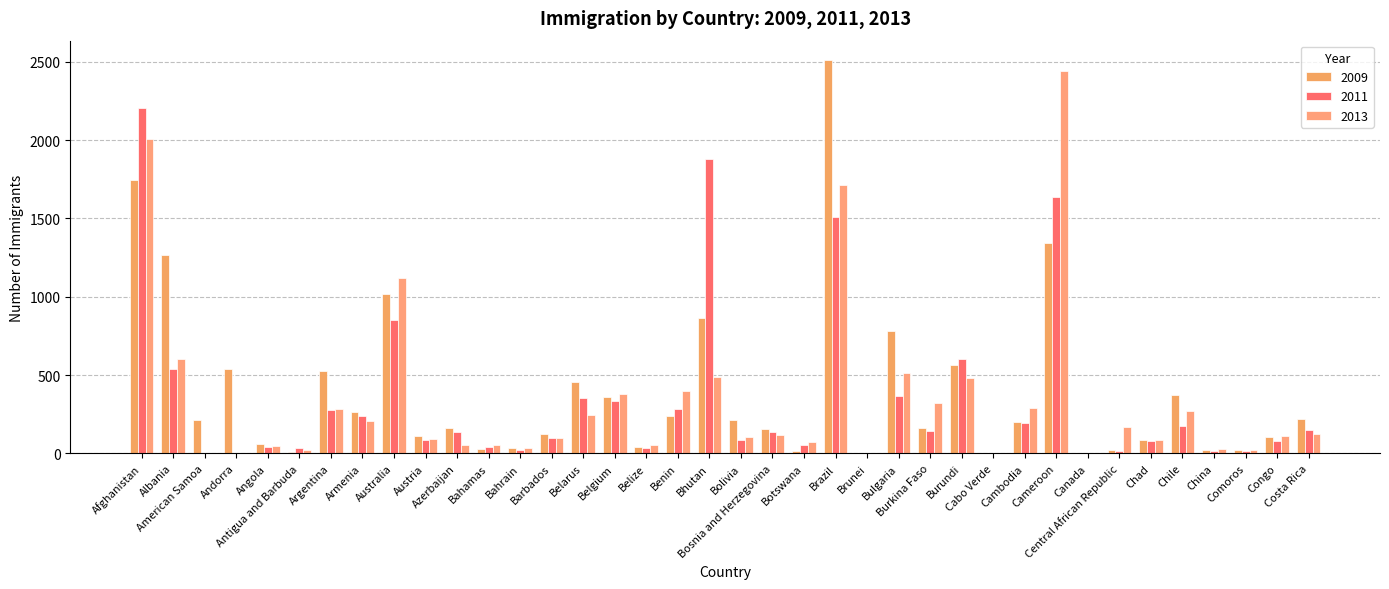

Count the number of data series in this chart.

3